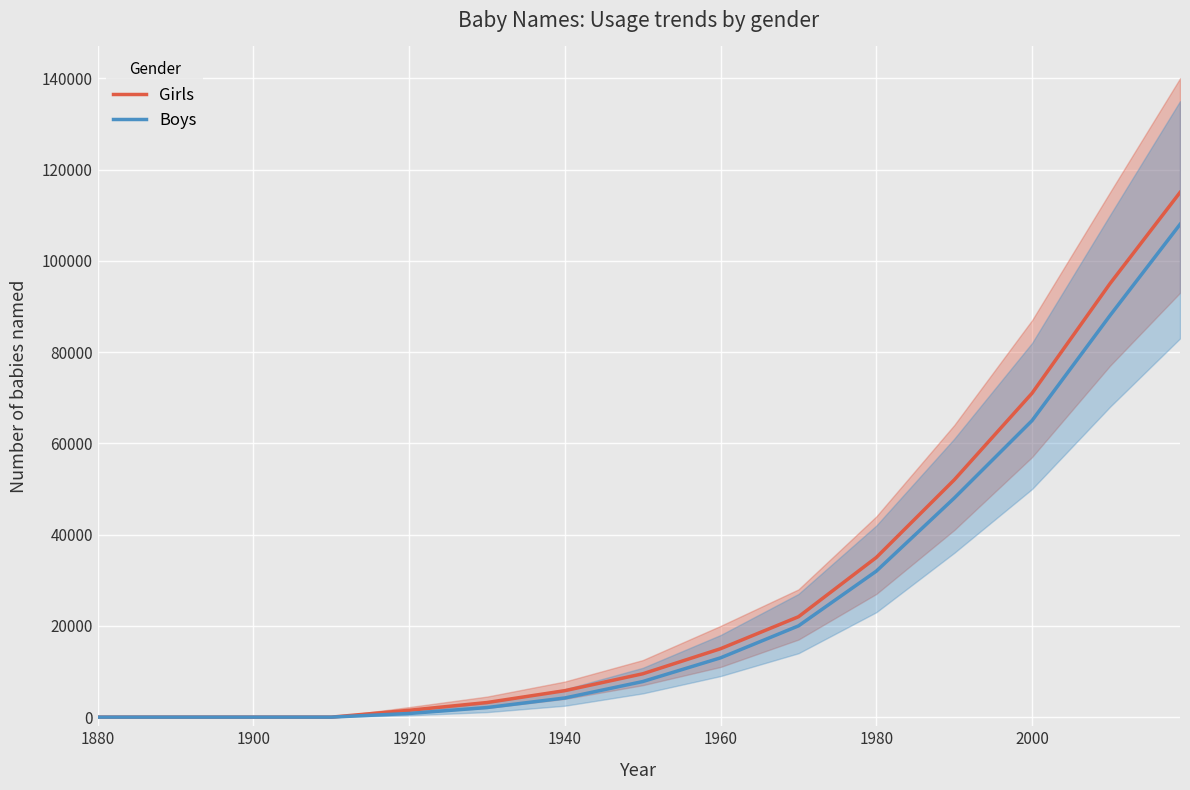

At how many categories does at least one series exceed 43176?

4